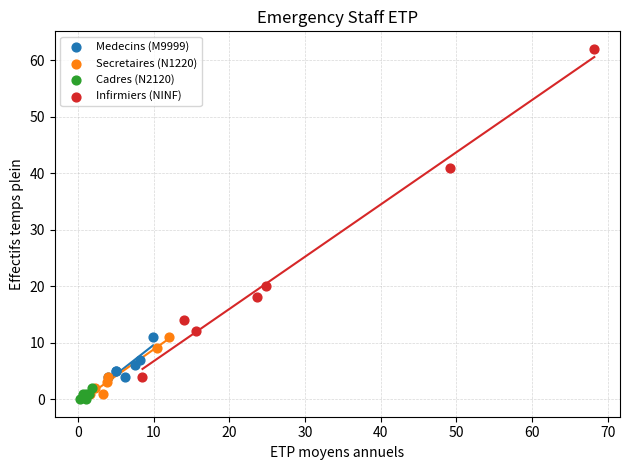

Which series has the widest spread of Y values?

Infirmiers (NINF)